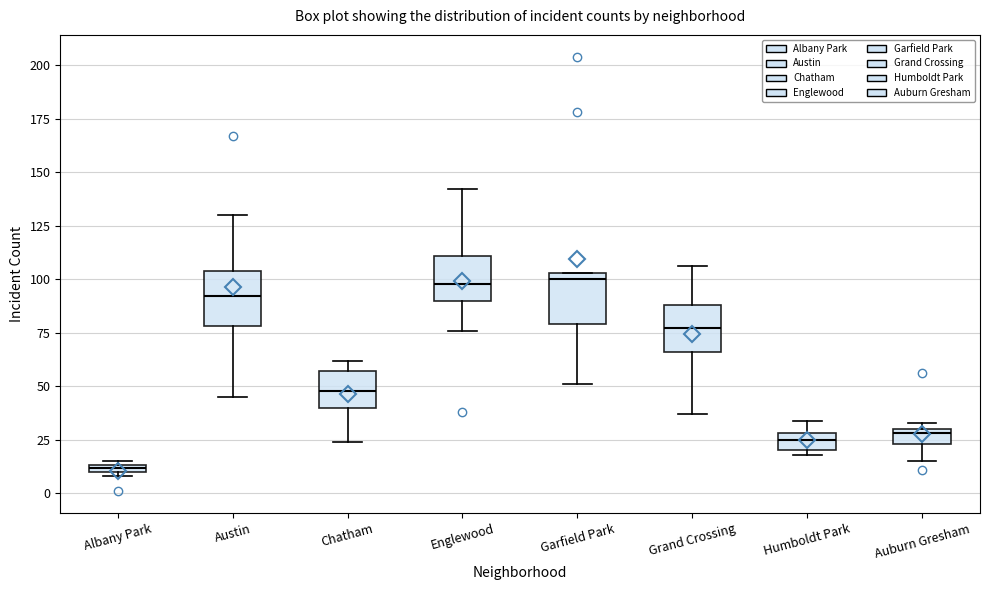

Where is the upper edge of the box for Auburn Gresham on the y-axis? The values are not printed on the chart, so give them approximately, as read against the axis.

30